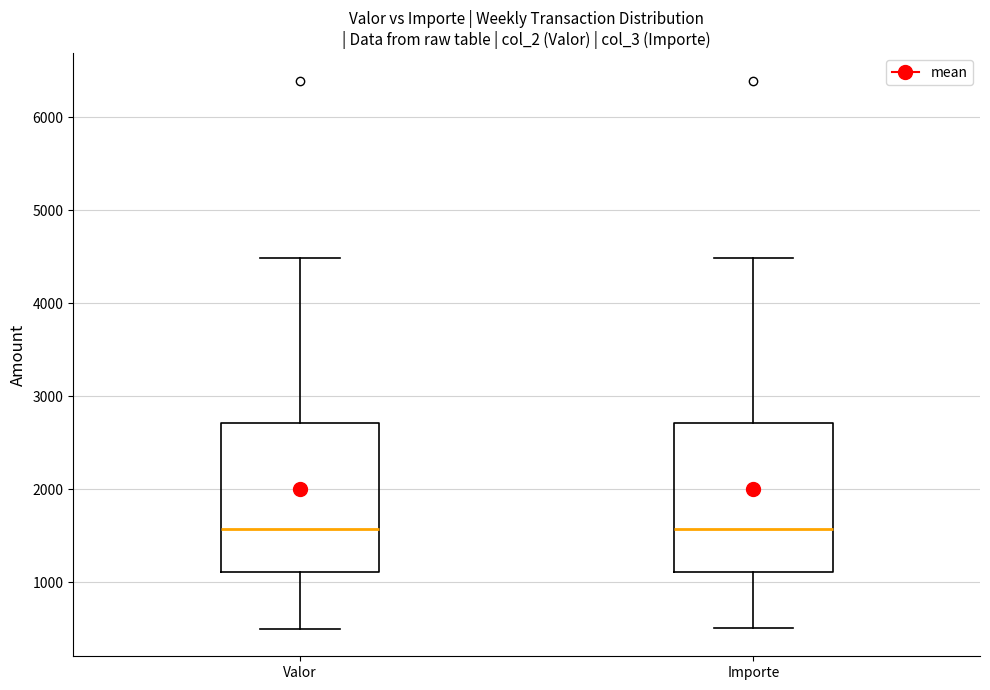

Where is the upper edge of the box for Valor on the y-axis? The values are not printed on the chart, so give them approximately, as read against the axis.

2700